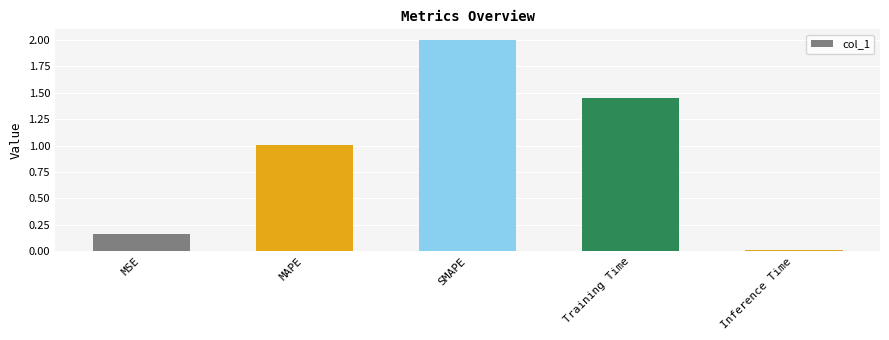

What is the change in value from MAPE to Training Time?

+0.5